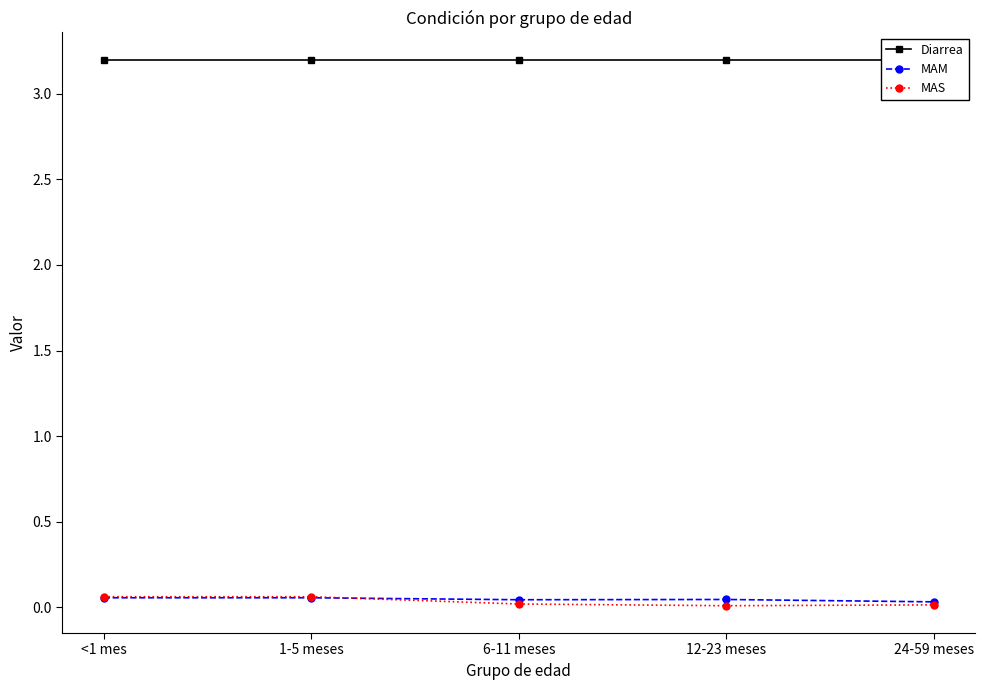

Reading left to right, list all the values displayed in this chart.

Diarrea: <1 mes=3.2	1-5 meses=3.2	6-11 meses=3.2	12-23 meses=3.2	24-59 meses=3.2
MAM: <1 mes=0.1	1-5 meses=0.1	6-11 meses=0.0	12-23 meses=0.0	24-59 meses=0.0
MAS: <1 mes=0.1	1-5 meses=0.1	6-11 meses=0.0	12-23 meses=0.0	24-59 meses=0.0